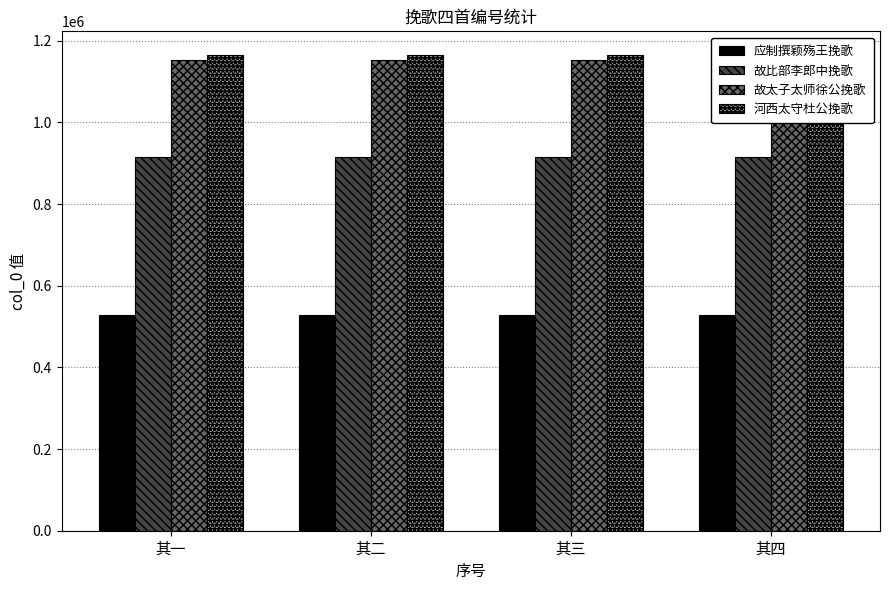

Which has a higher value, 其二 or 其三?

其三